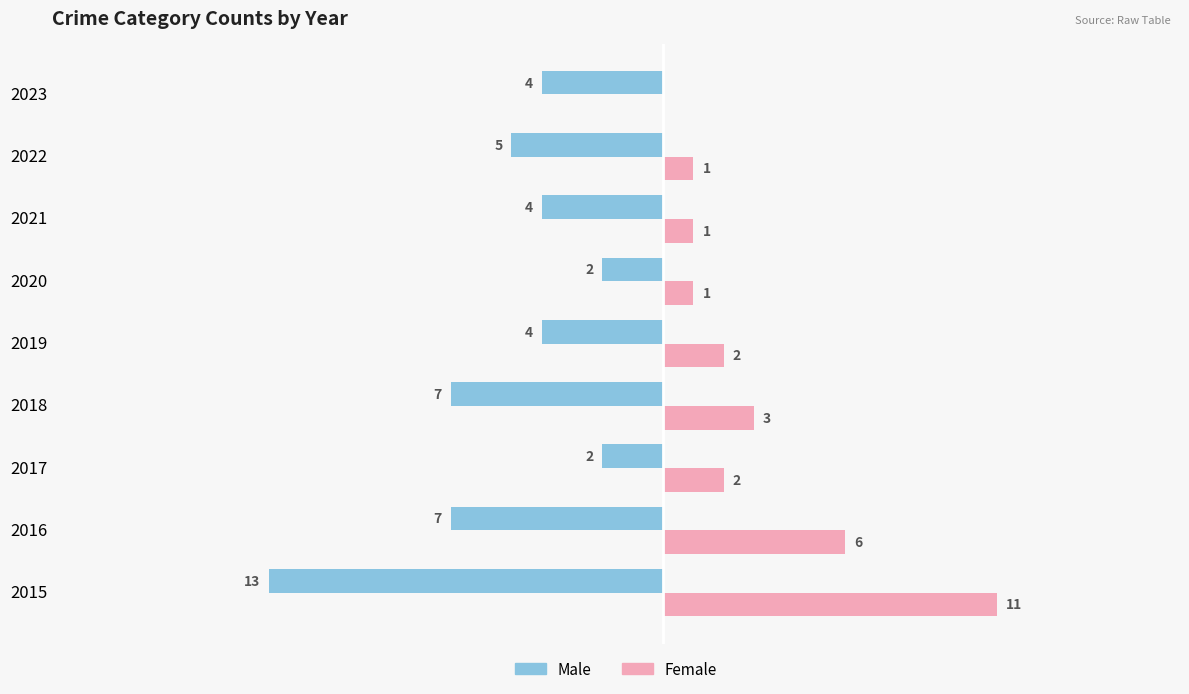

Is the value of Male at 2018 greater than the value of Female at 2020?

No